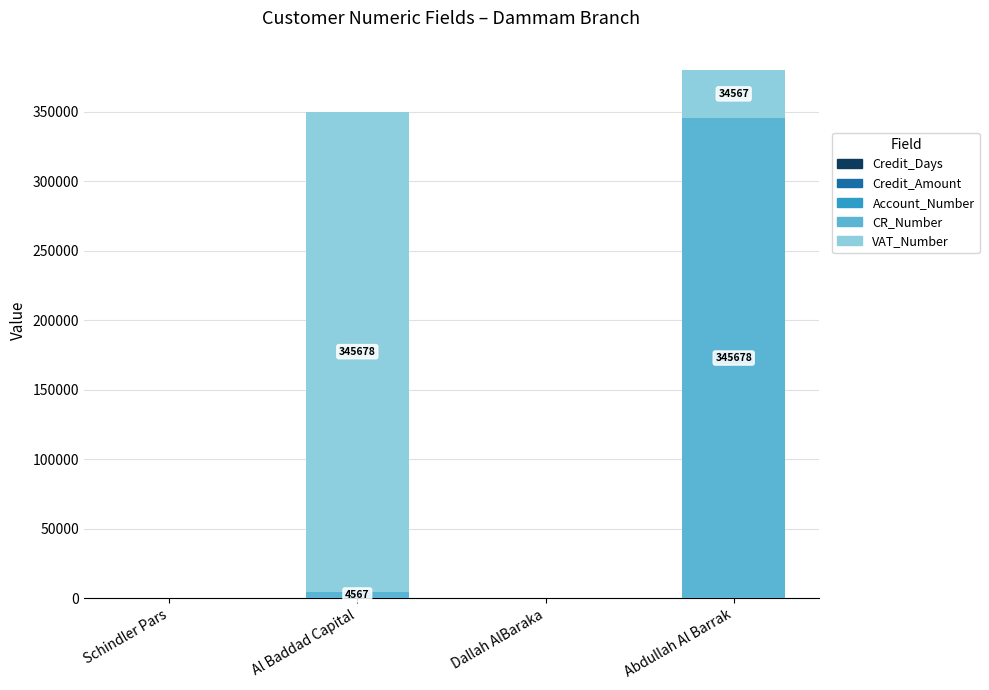

At which category is the sum across all series the highest?

Abdullah Al Barrak